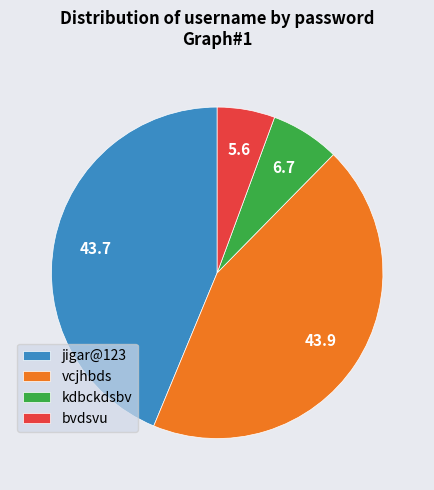

Combined, do kdbckdsbv and bvdsvu account for over 50%?

No